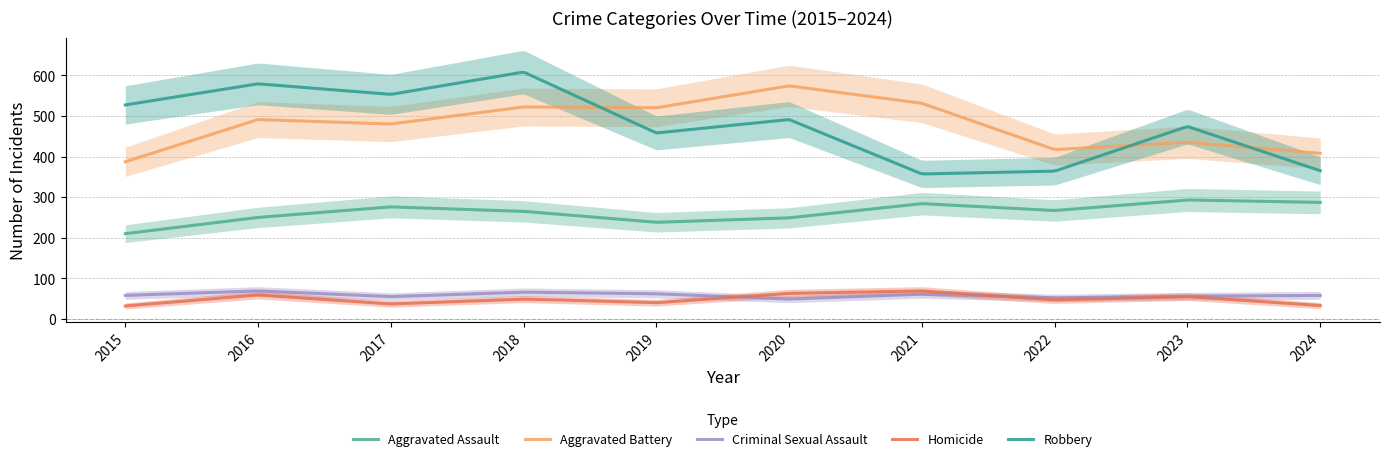

At which category does the chart reach its minimum across all series?

2015